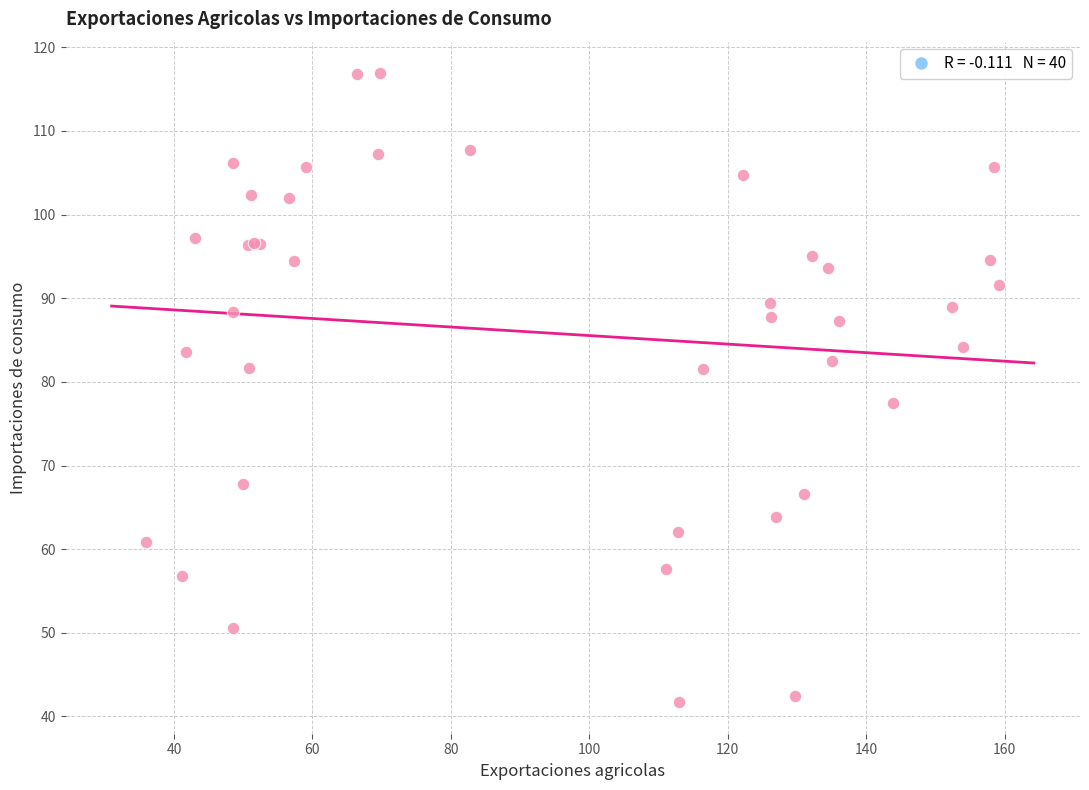

What Y value in the scatter plot is closest to 79?

77.5